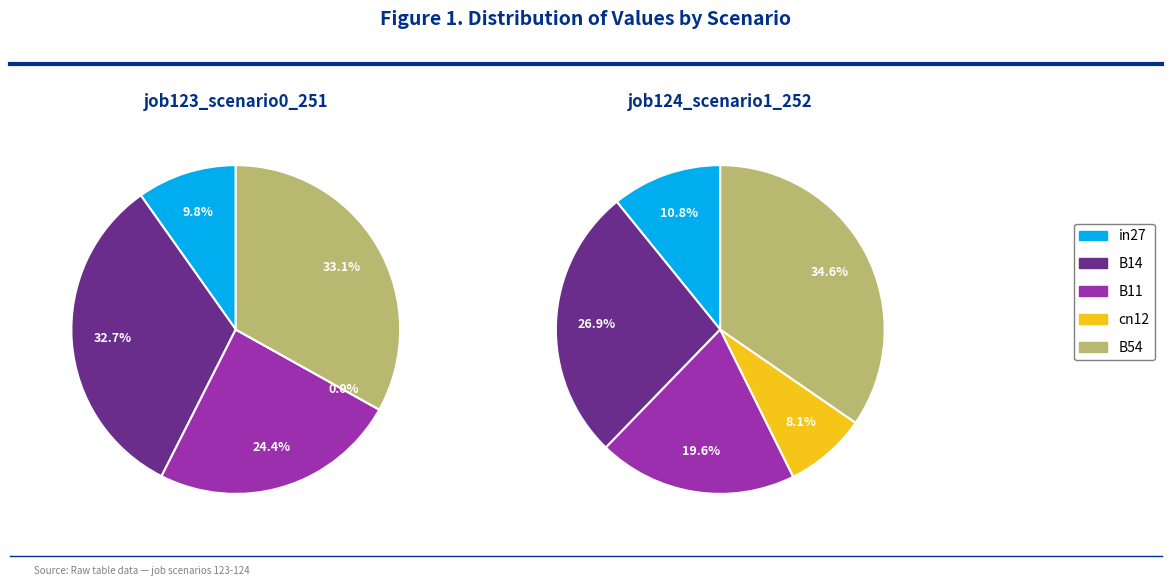

To the nearest percent, what is the difference between the B11 and cn12 slice percentages?

24%